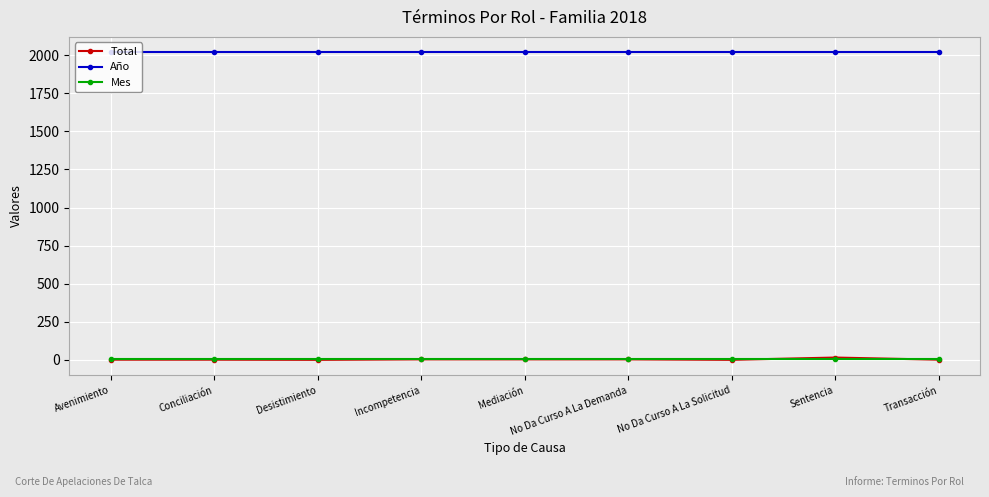

What value does the Año series have at Conciliación?

2018